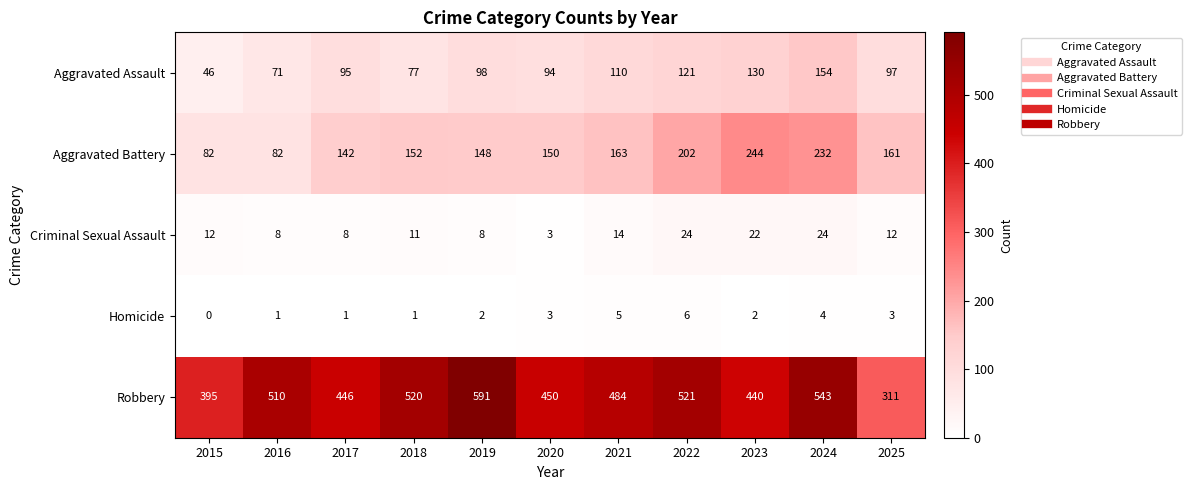

Rank the series at 2018 from lowest to highest value.

Homicide, Criminal Sexual Assault, Aggravated Assault, Aggravated Battery, Robbery